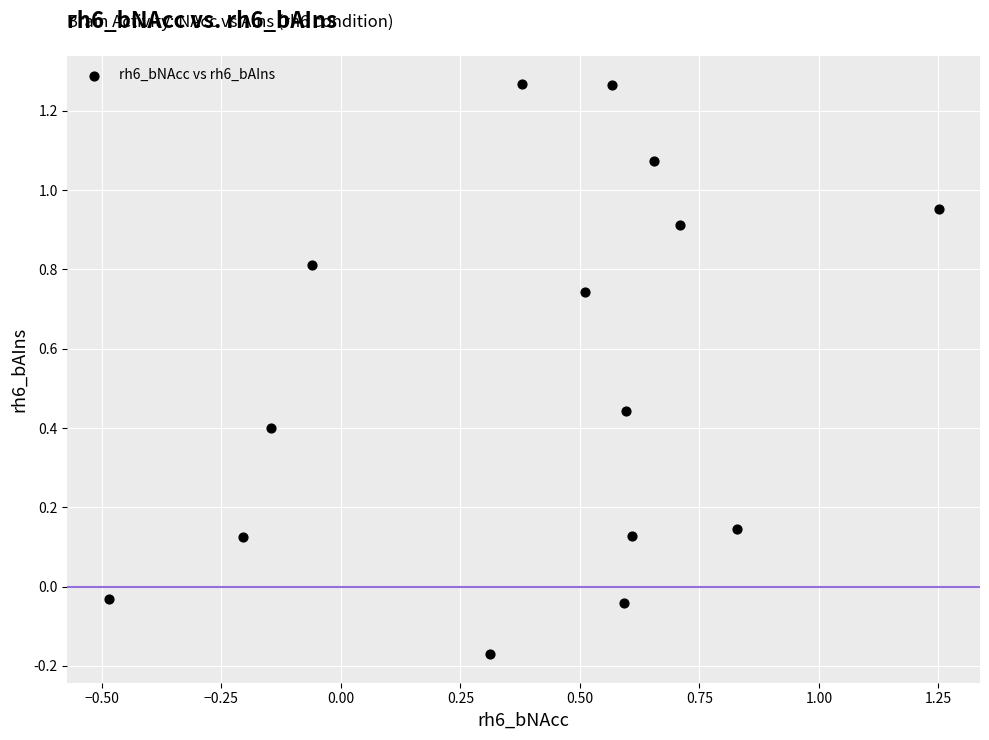

What is the range of Y values (max minus min)?

1.4